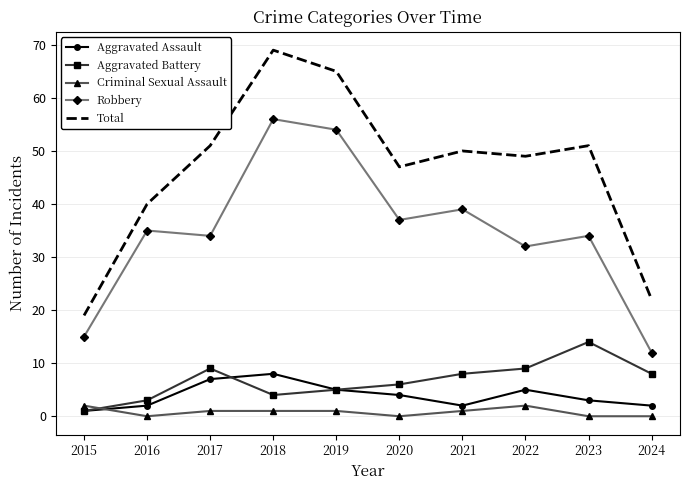

Rank the series by their maximum value, from highest to lowest.

Total, Robbery, Aggravated Battery, Aggravated Assault, Criminal Sexual Assault